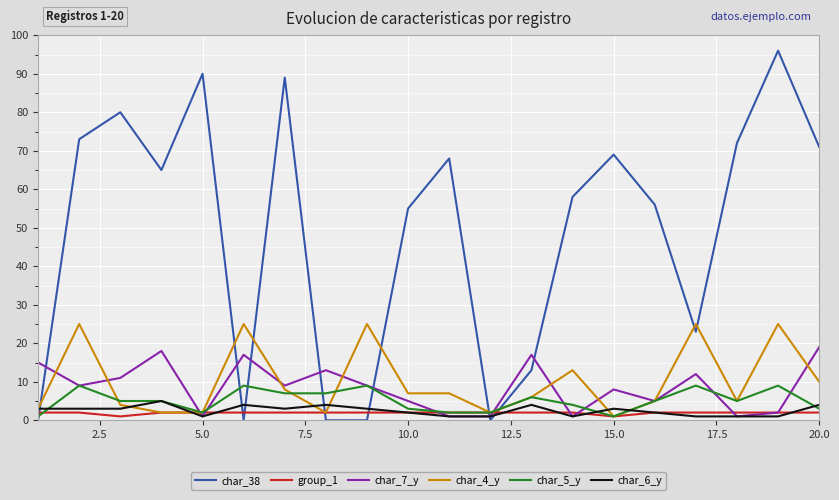

Which series has the largest total across all categories?

char_38